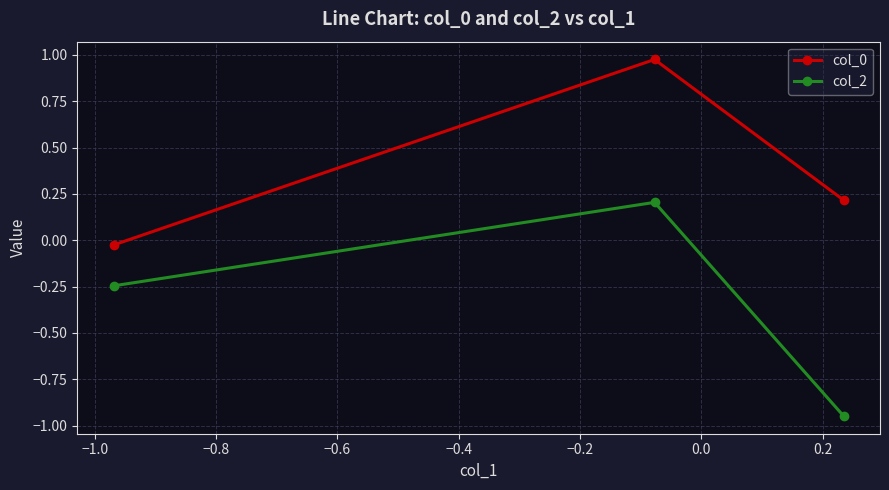

How many values in col_0 are below zero?

1